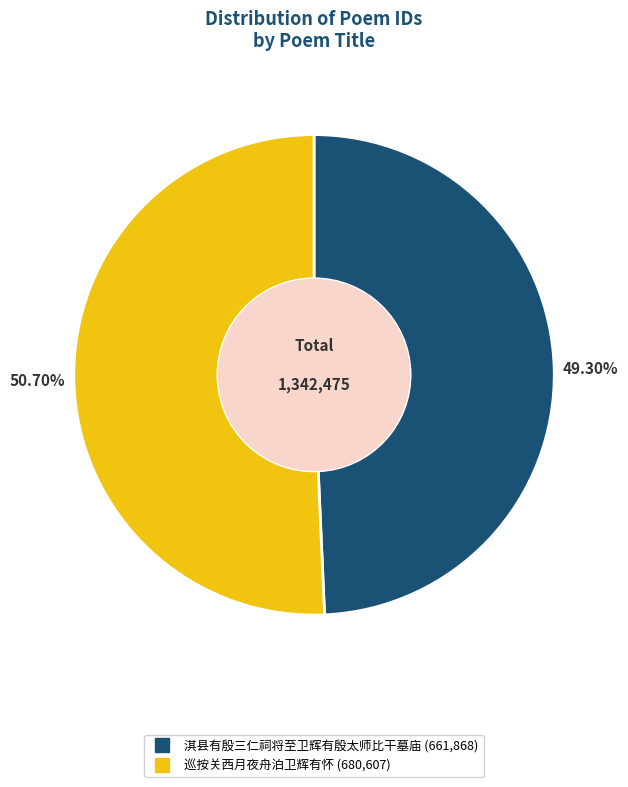

Rank the categories by value from lowest to highest.

淇县有殷三仁祠将至卫辉有殷太师比干墓庙, 巡按关西月夜舟泊卫辉有怀